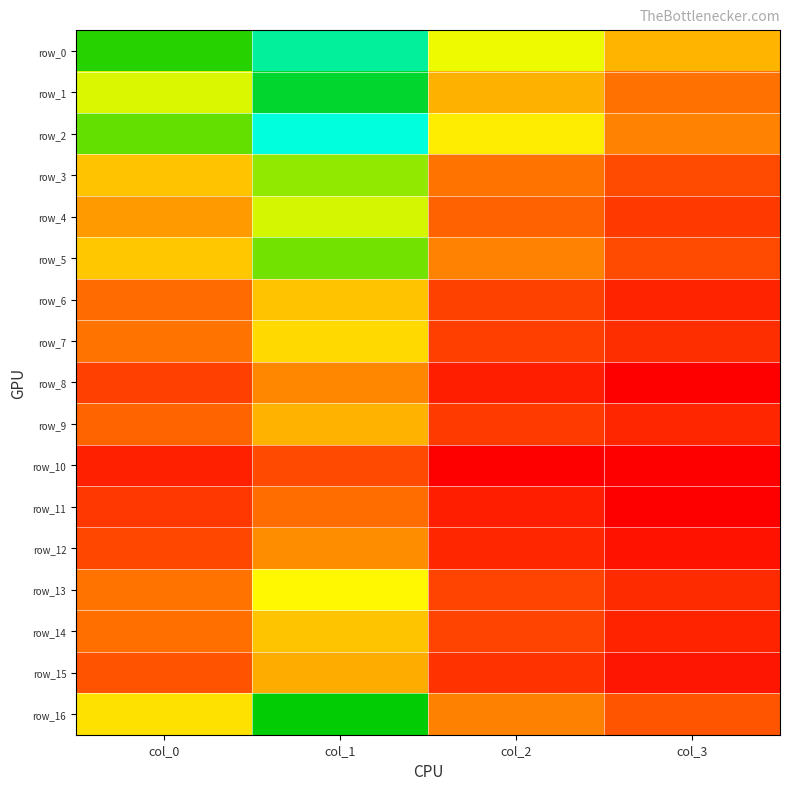

Rank the series at col_1 from highest to lowest value.

row_2, row_0, row_1, row_16, row_5, row_3, row_4, row_13, row_7, row_14, row_6, row_9, row_15, row_12, row_8, row_11, row_10